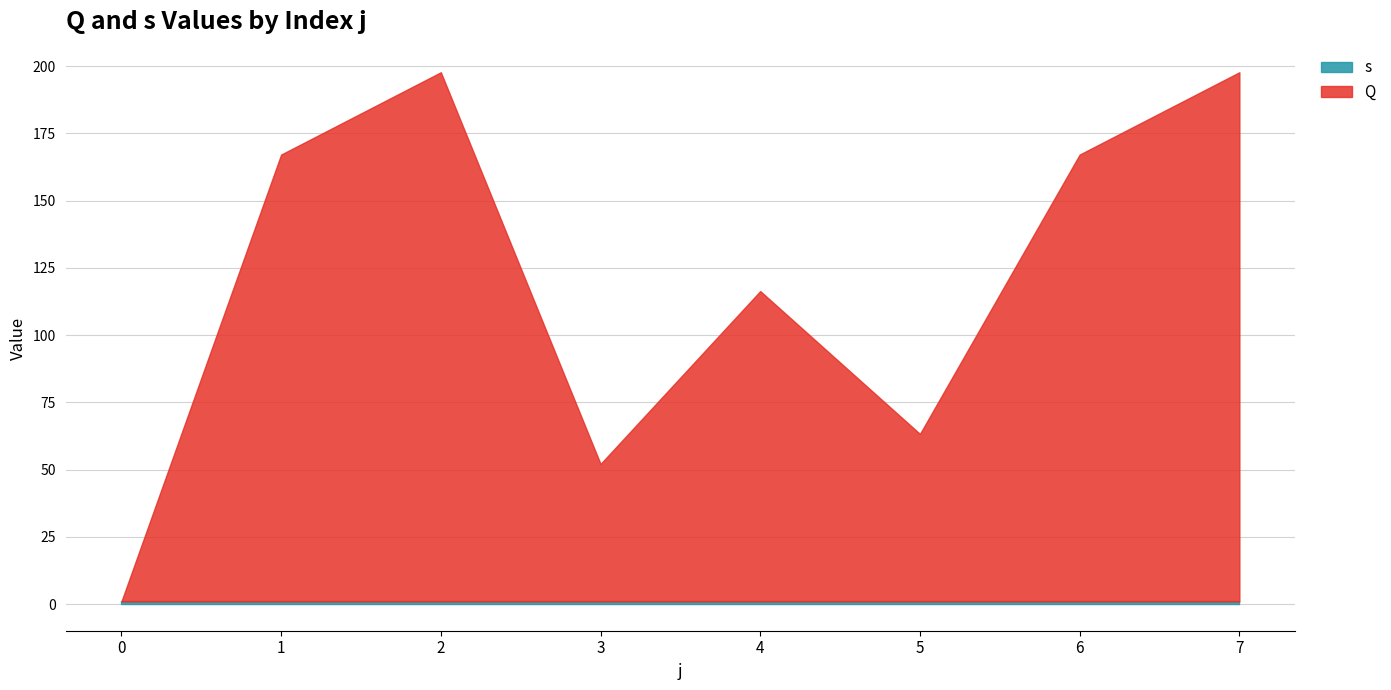

What are all the series names shown in the legend?

Q, s